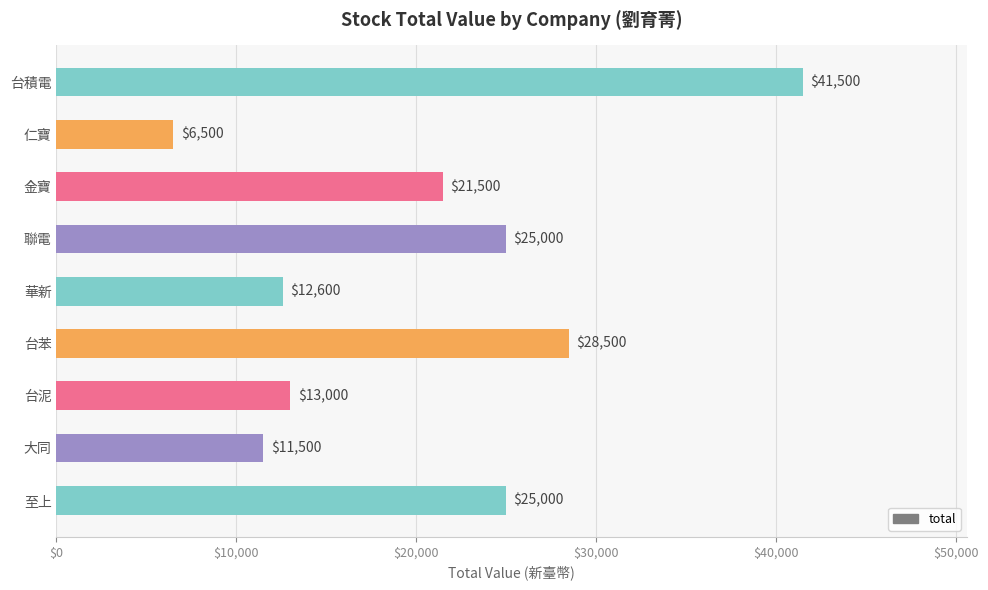

What is the sum of all values?

185100